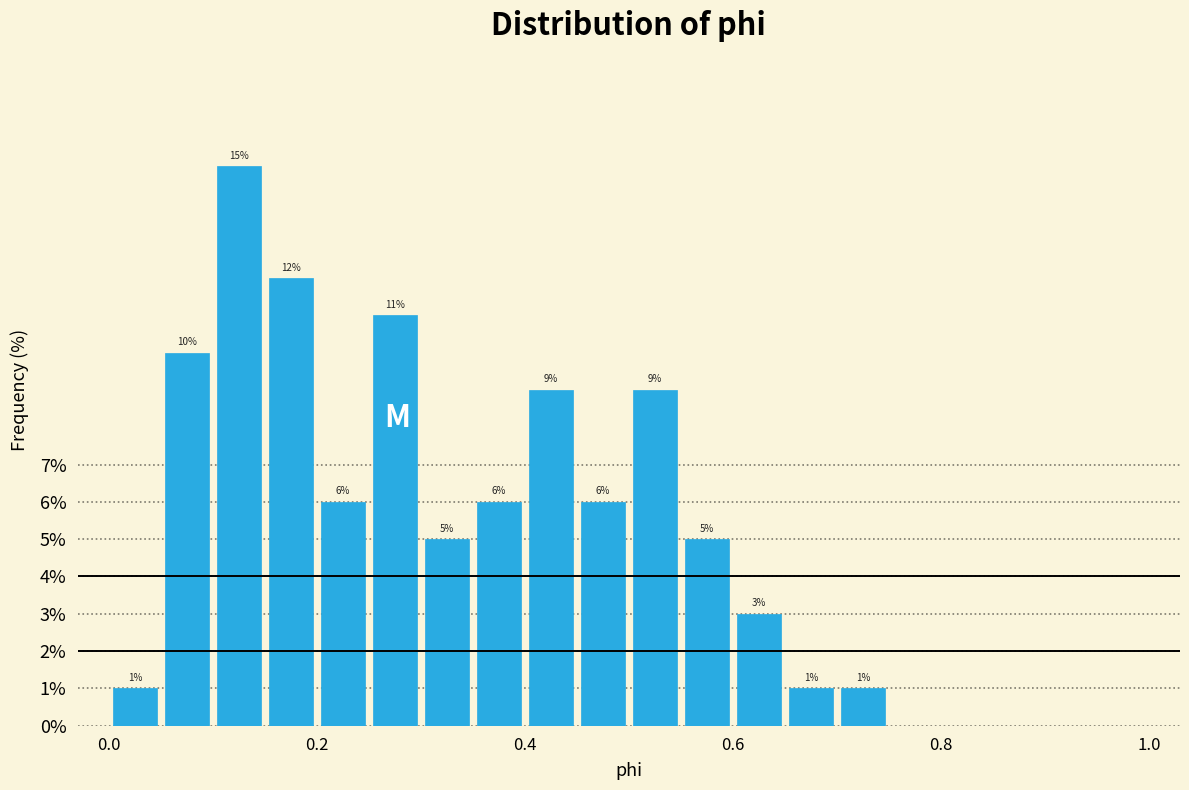

Around what value on the x-axis is the tallest bar? Give the approximate position of its centre, as read against the axis.

0.12